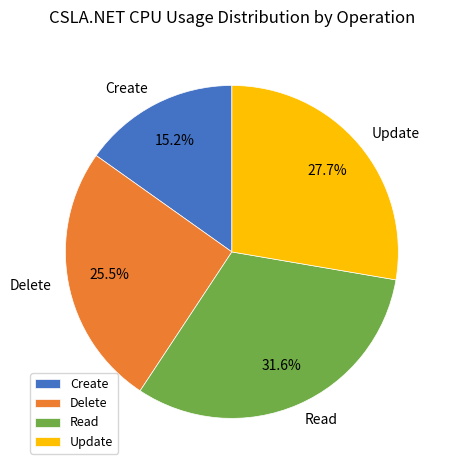

To the nearest percent, what is the average slice percentage?

25%